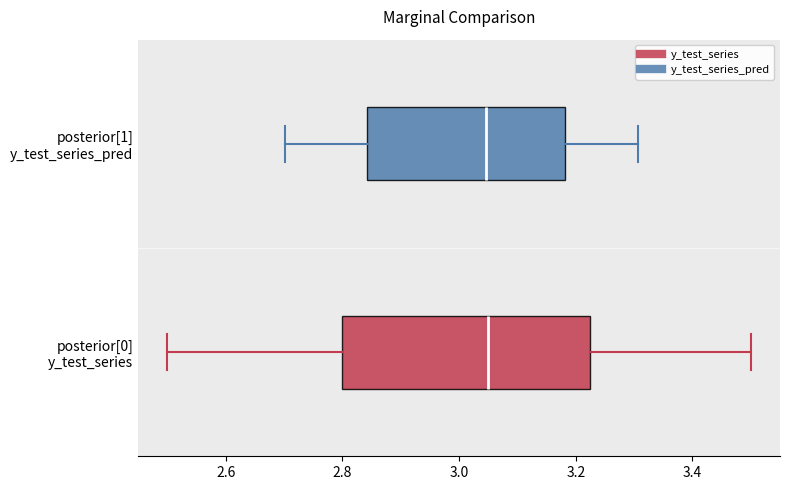

Where does the left whisker of the box for posterior[1] y_test_series_pred end on the x-axis? The values are not printed on the chart, so give them approximately, as read against the axis.

2.70